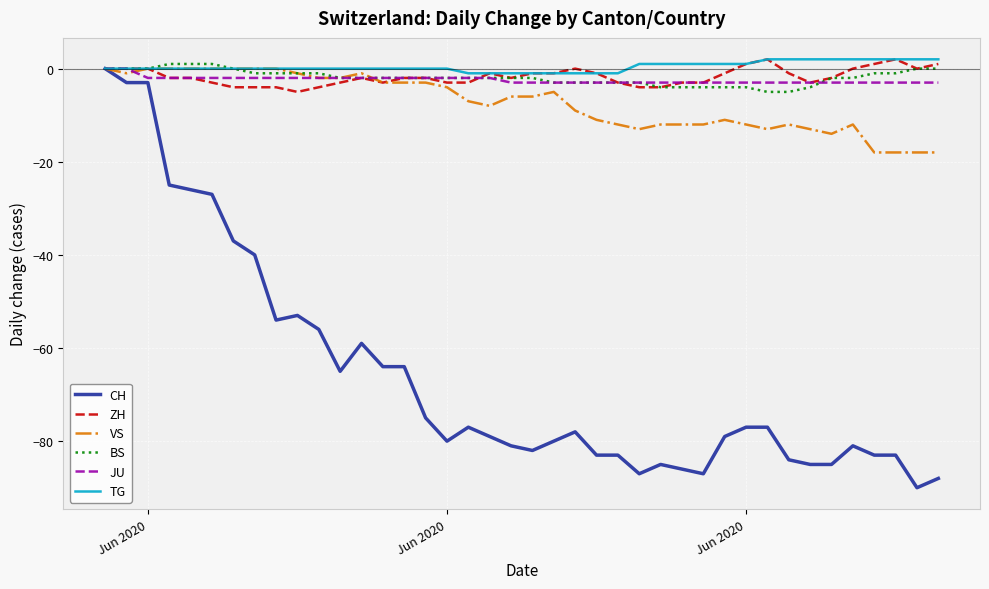

How many values in the CH series exceed -78?

19